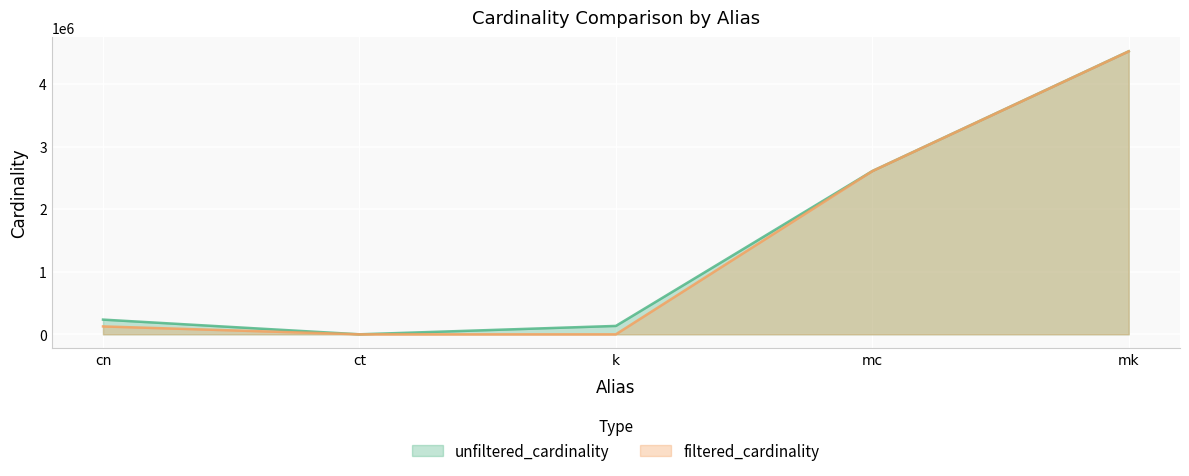

At which label does filtered_cardinality first exceed 126230?

mc